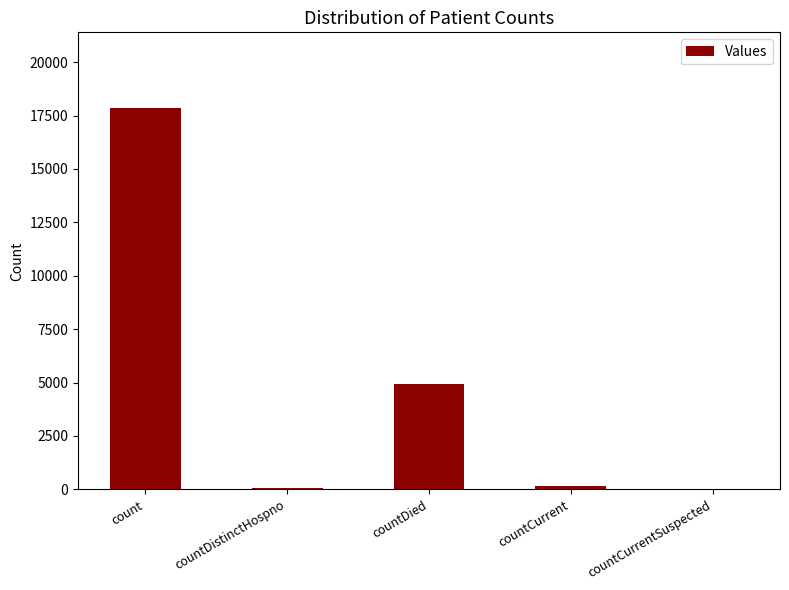

The chart shows a value of 11412 at count. True or false?

False